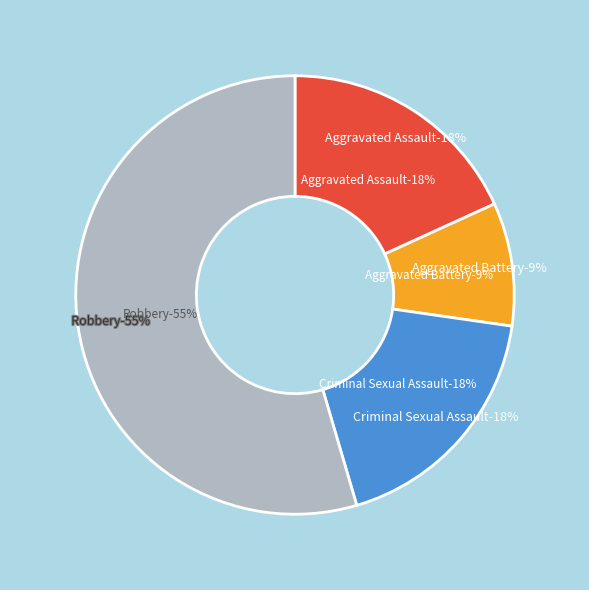

What is the change in value from Criminal Sexual Assault to Robbery?

+4